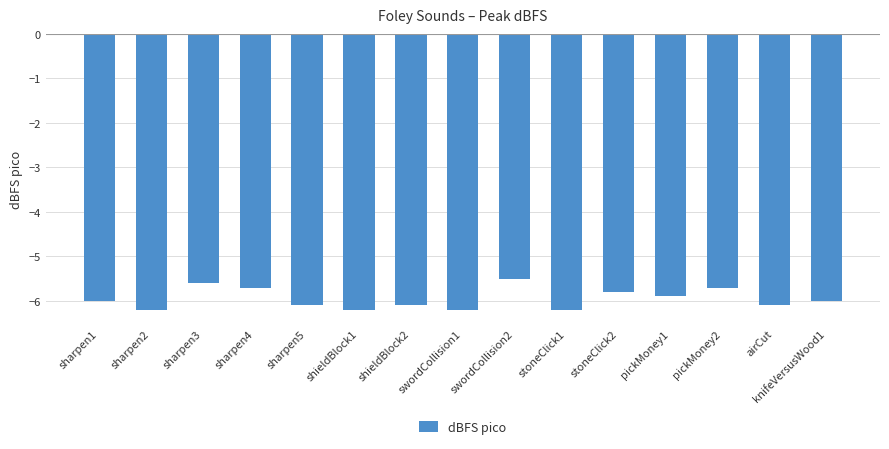

At which label is the value closest to -5?

swordCollision2